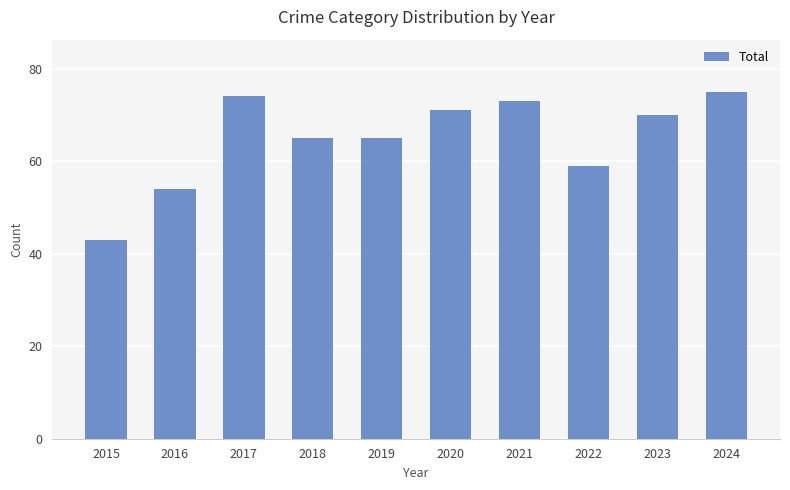

True or false: the data shows 18 at 2022.

False